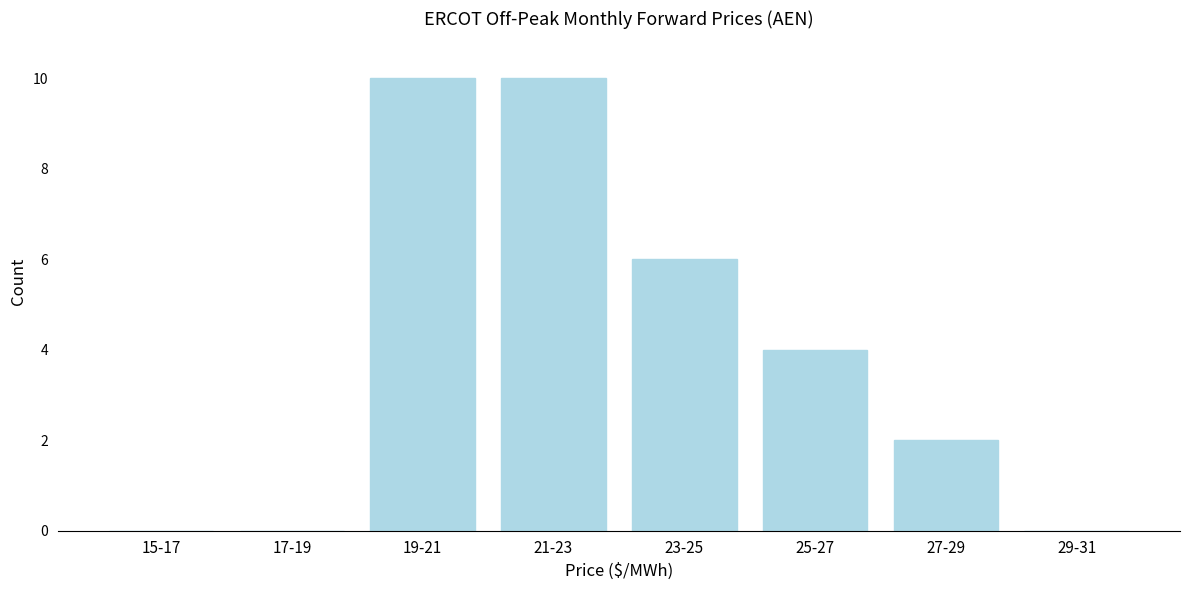

Reading left to right, list all the values displayed in this chart.

15-17=0	17-19=0	19-21=10	21-23=10	23-25=6	25-27=4	27-29=2	29-31=0